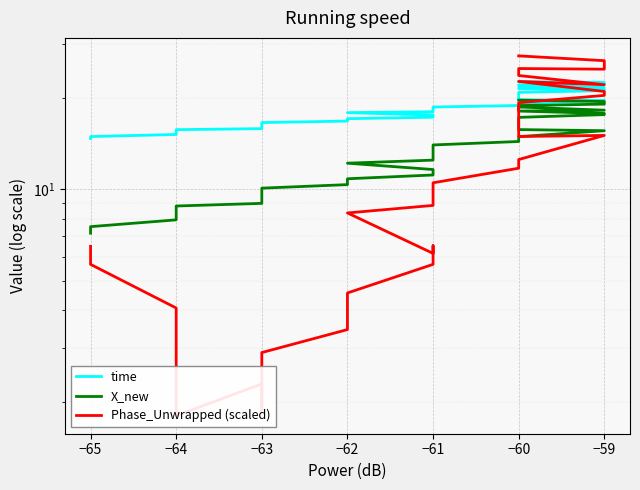

Read the time value at −60.

19.2